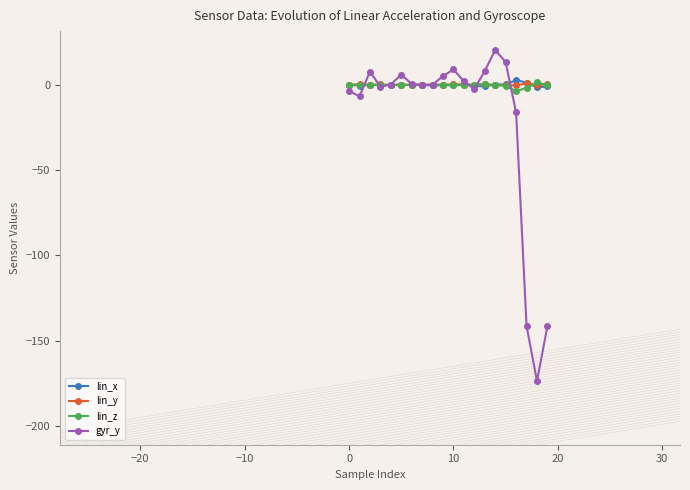

Which series has the largest range (max minus min)?

gyr_y